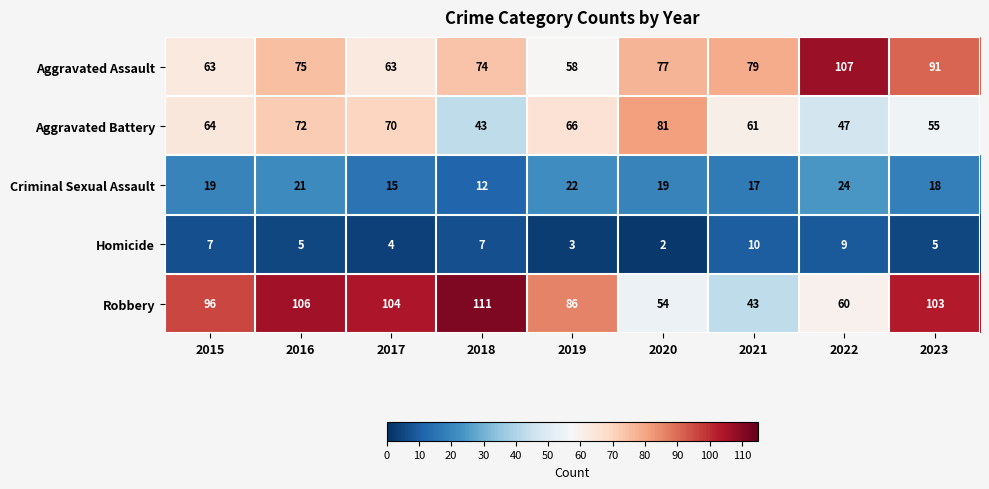

List the series in order of their peak value, lowest first.

Homicide, Criminal Sexual Assault, Aggravated Battery, Aggravated Assault, Robbery